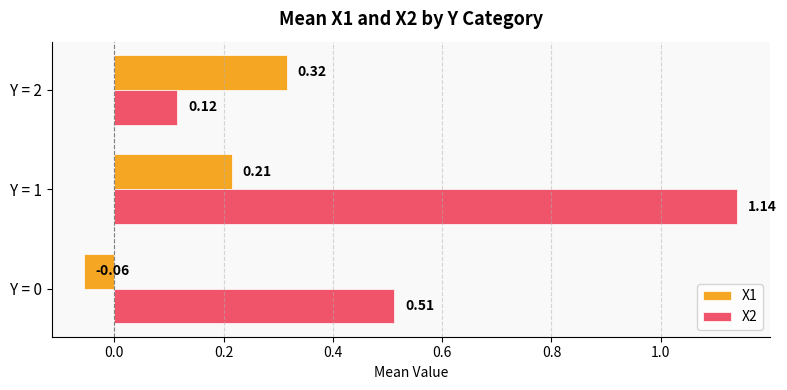

What is the difference between the X2 values at Y = 2 and Y = 1?

1.0